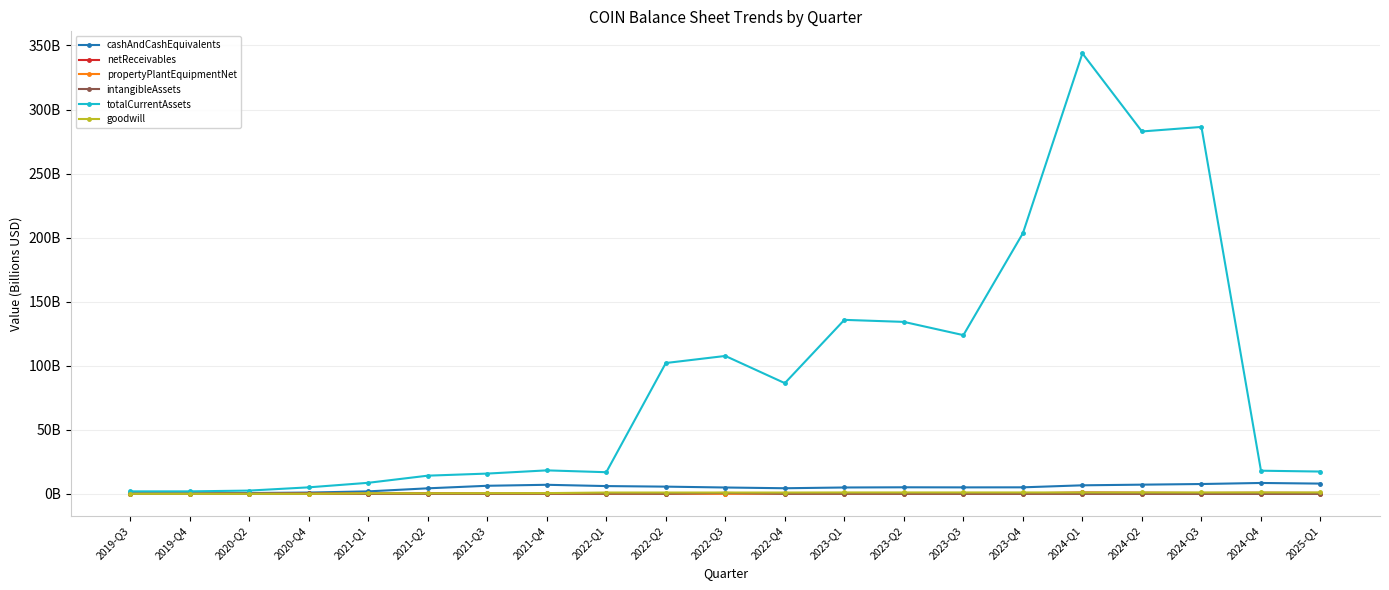

What is the spread (max minus min) of values at 2022-Q1?

16.8